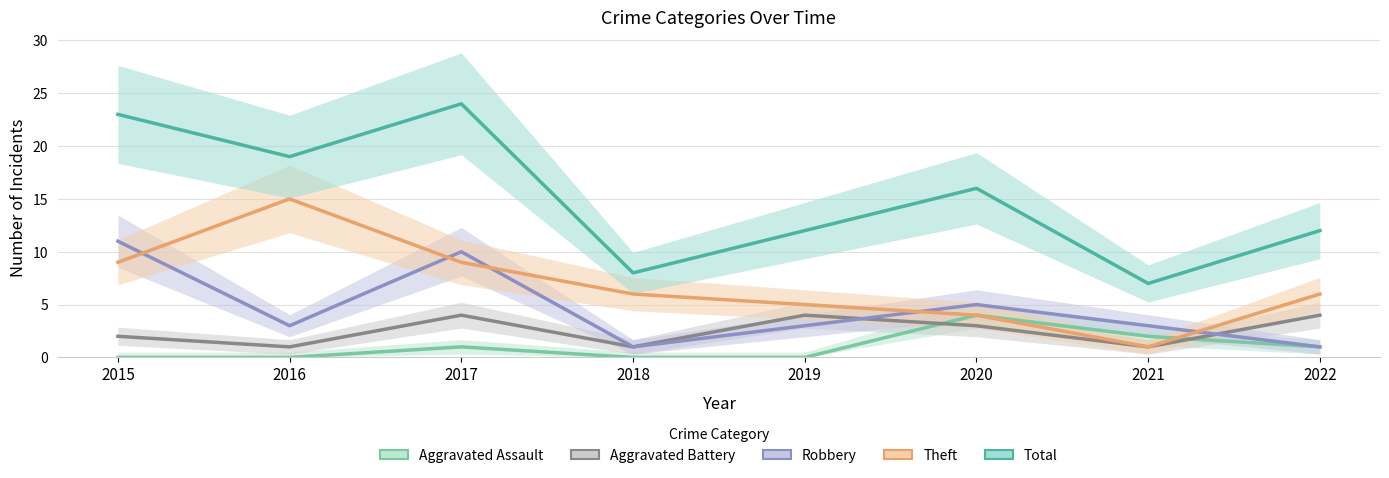

How many data points in Theft are less than 6?

3